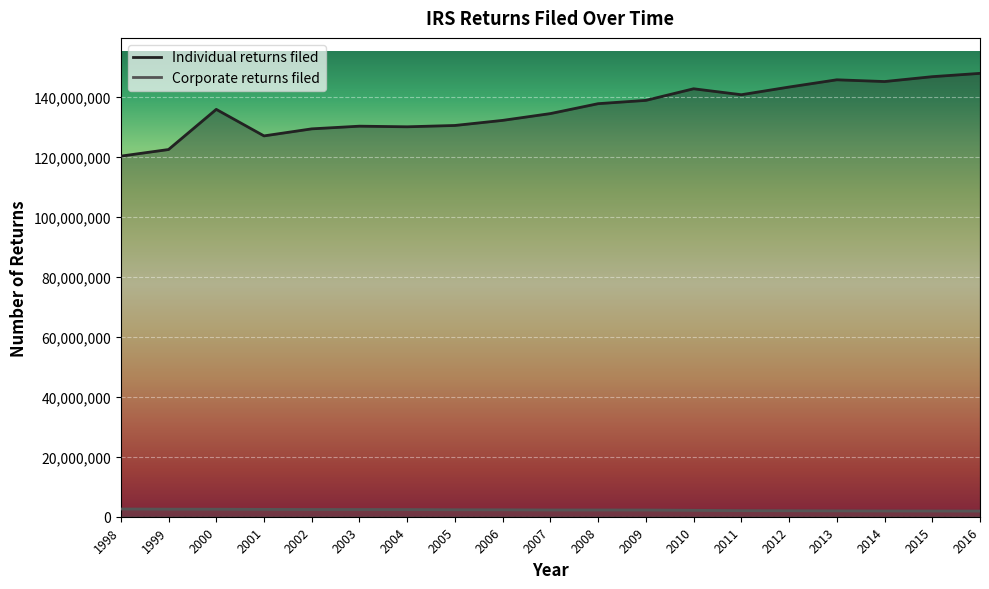

Reading left to right, transcribe all the data shown in this chart.

Individual returns filed: 120342400	122546900	135949600	127097400	129444947	130341159	130134277	130576852	132275830	134542879	137849635	138949670	142823105	140837499	143399737	145819388	145236429	146861217	147967324
Corporate returns filed: 2585600	2523100	2509100	2453000	2411981	2409825	2394271	2329473	2313812	2256485	2255443	2245168	2143808	2031436	1999266	1957278	1924887	1915337	1887078